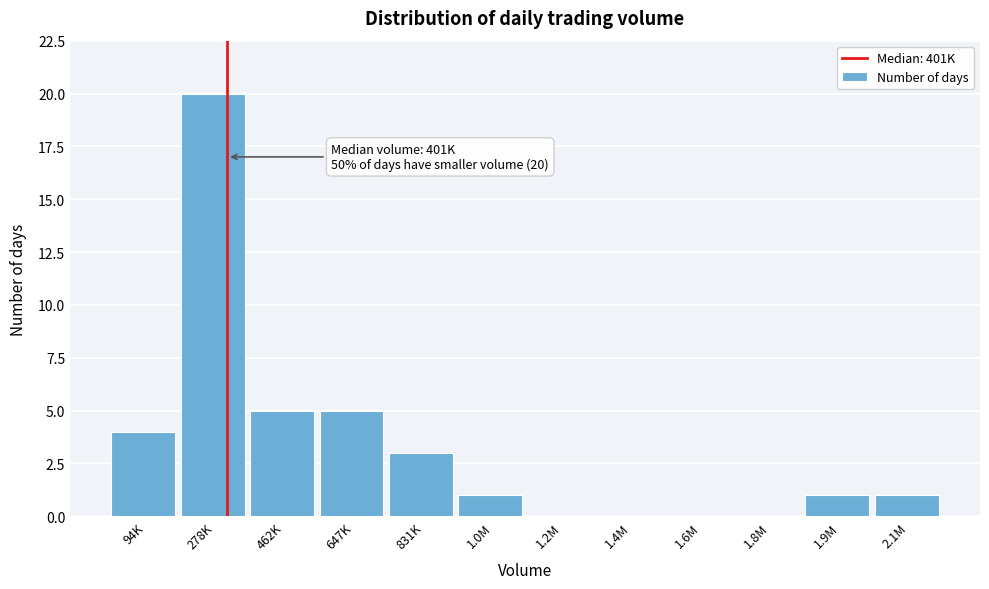

Reading left to right, extract all data points from this chart.

94K=4	278K=20	462K=5	647K=5	831K=3	1.0M=1	1.2M=0	1.4M=0	1.6M=0	1.8M=0	1.9M=1	2.1M=1